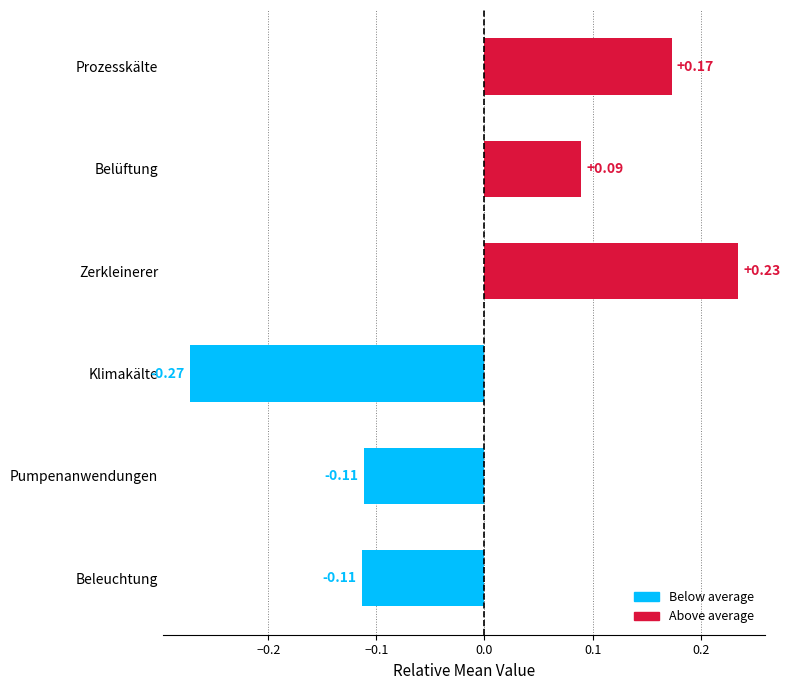

What is the change in value from Belüftung to Klimakälte?

-0.4